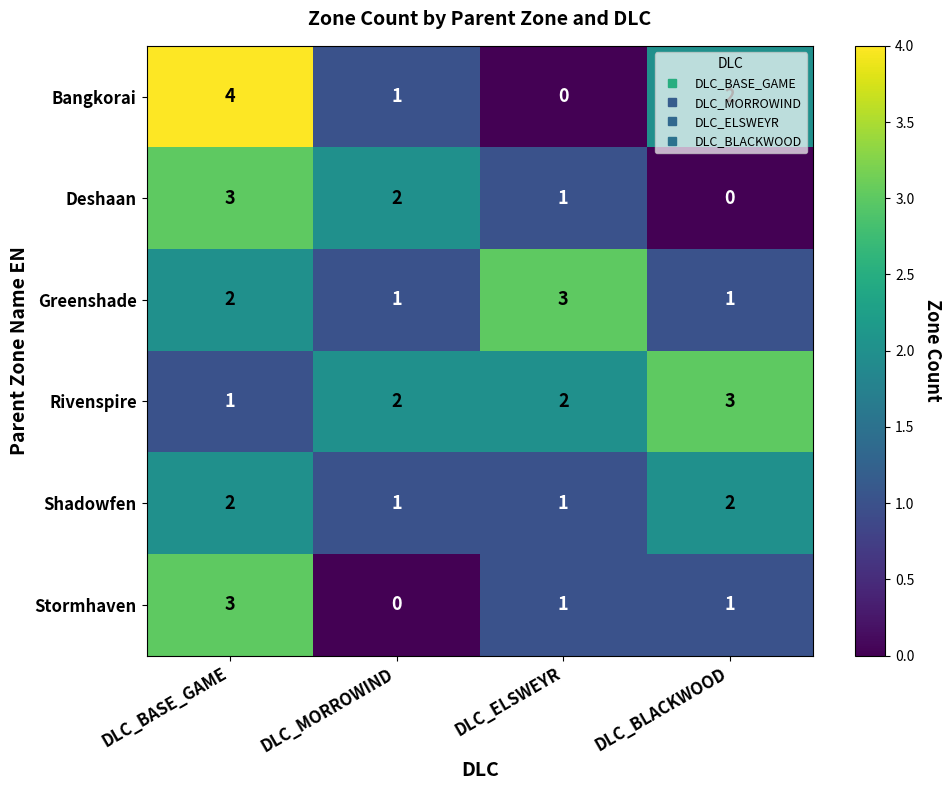

What is the difference between the highest and lowest values at DLC_ELSWEYR?

3